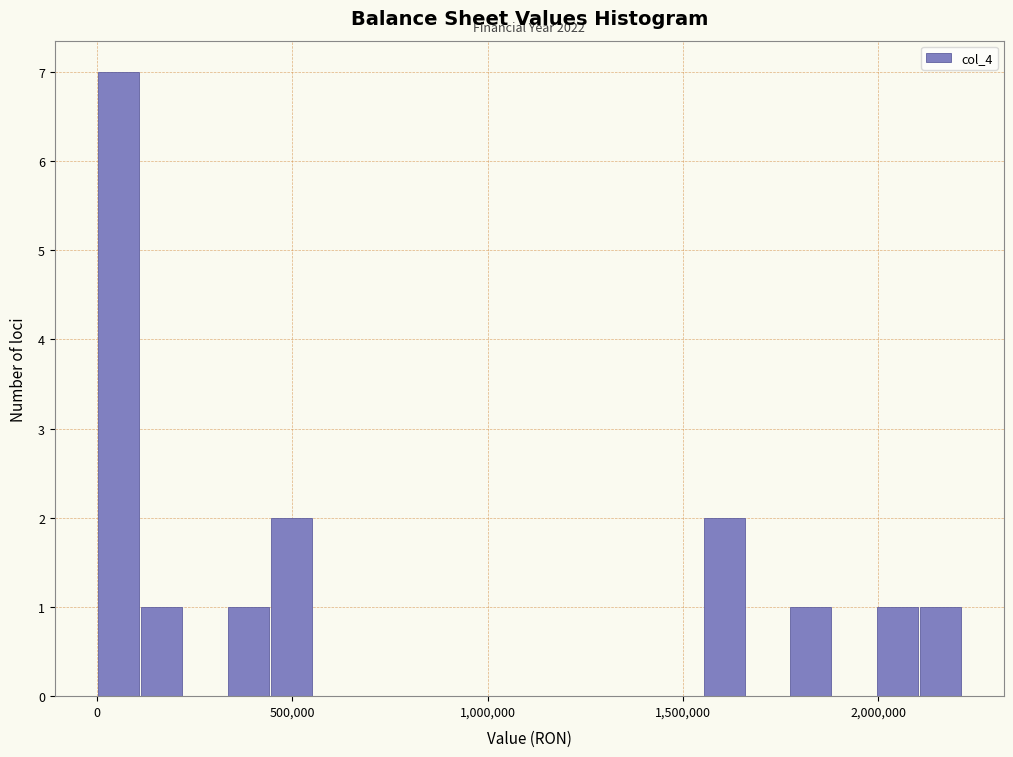

Read against the x-axis, roughly where is the centre of the tallest bar?

50000